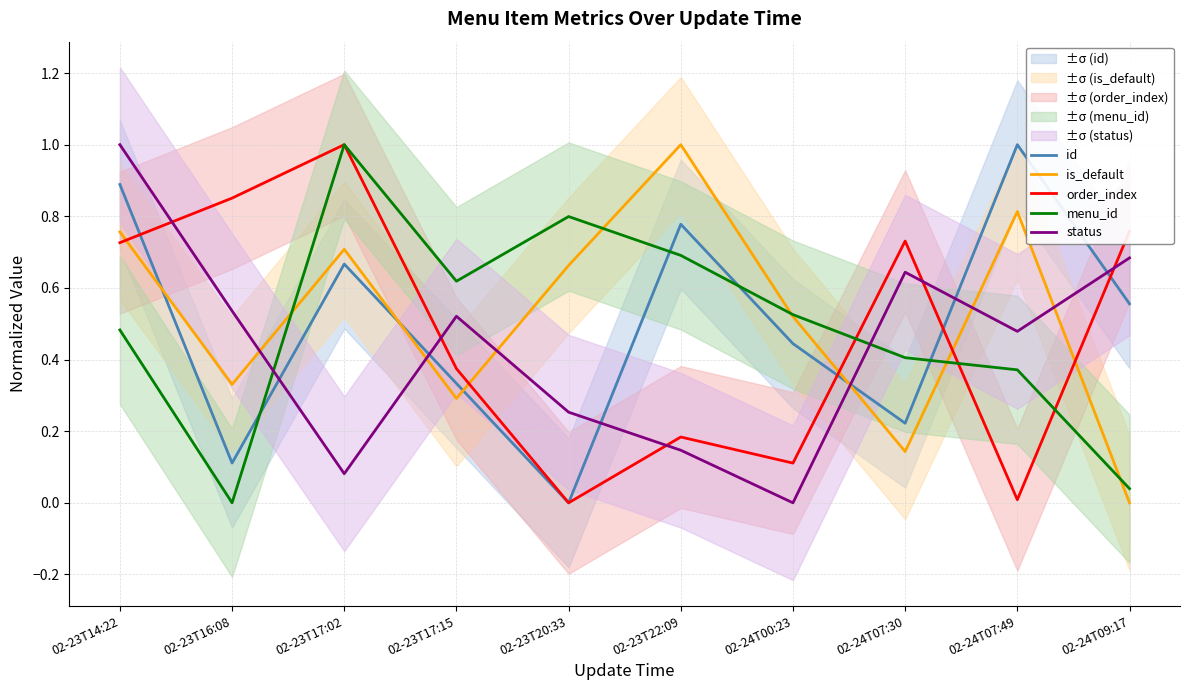

How many lines are shown in the chart?

5